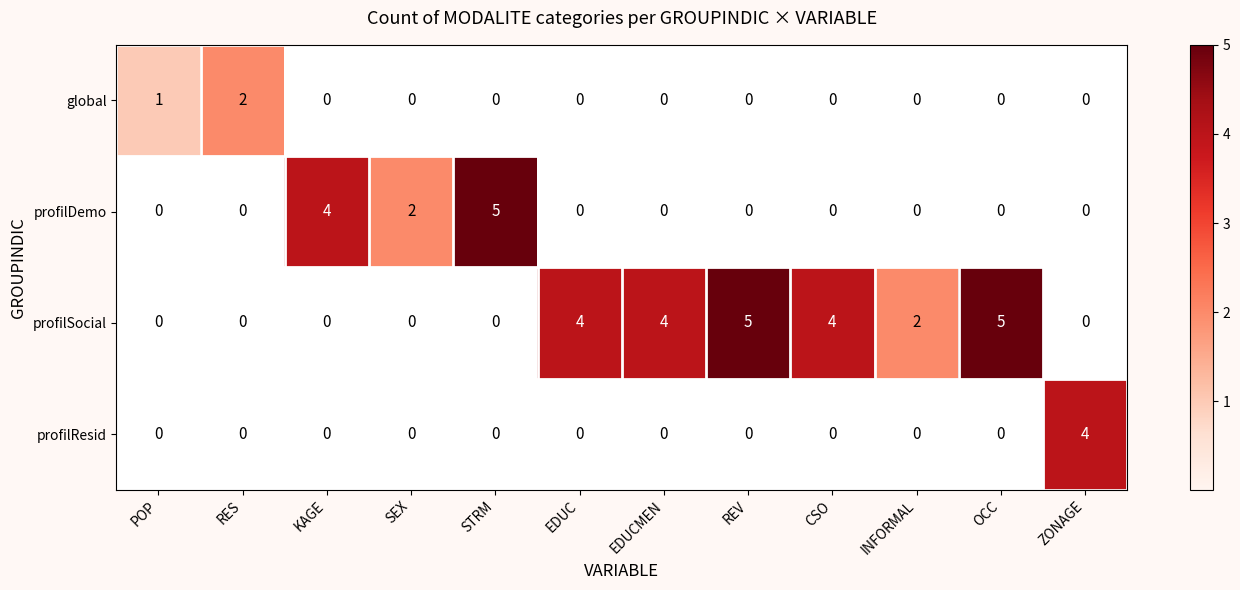

At which label is profilDemo closest to 2?

SEX